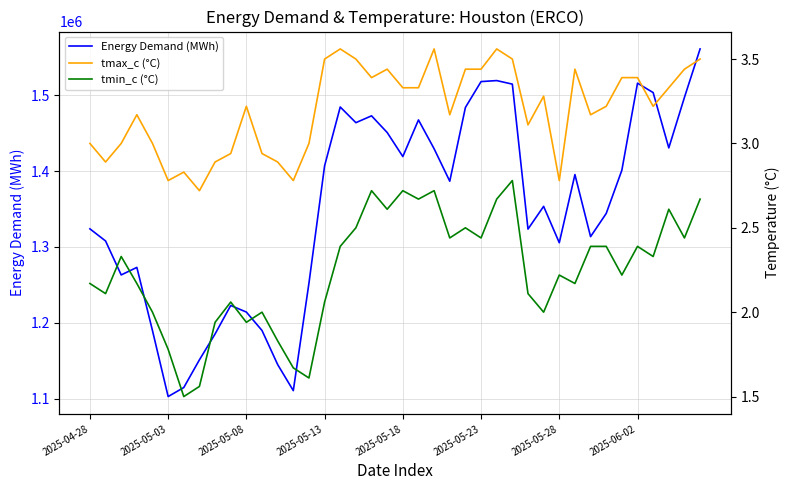

Which series has the largest total across all categories?

Energy Demand (MWh)